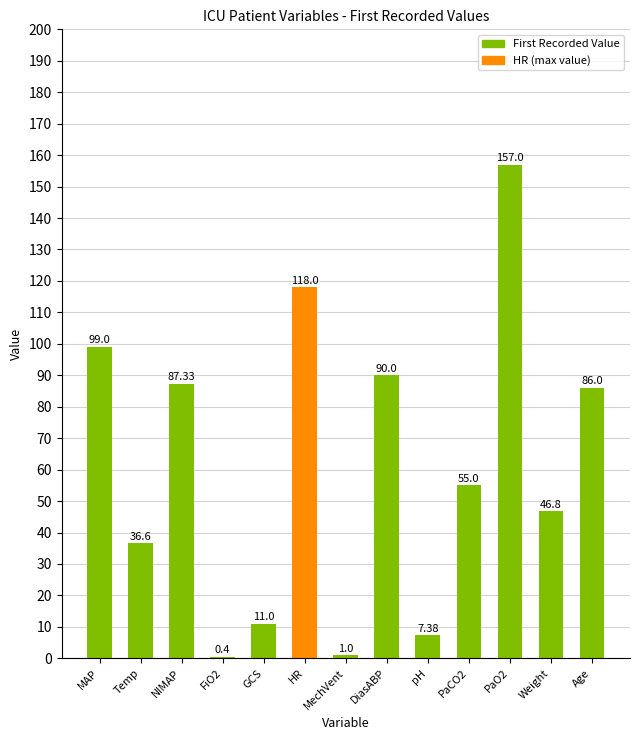

What is the sum of the values at MechVent and PaCO2?

56.0